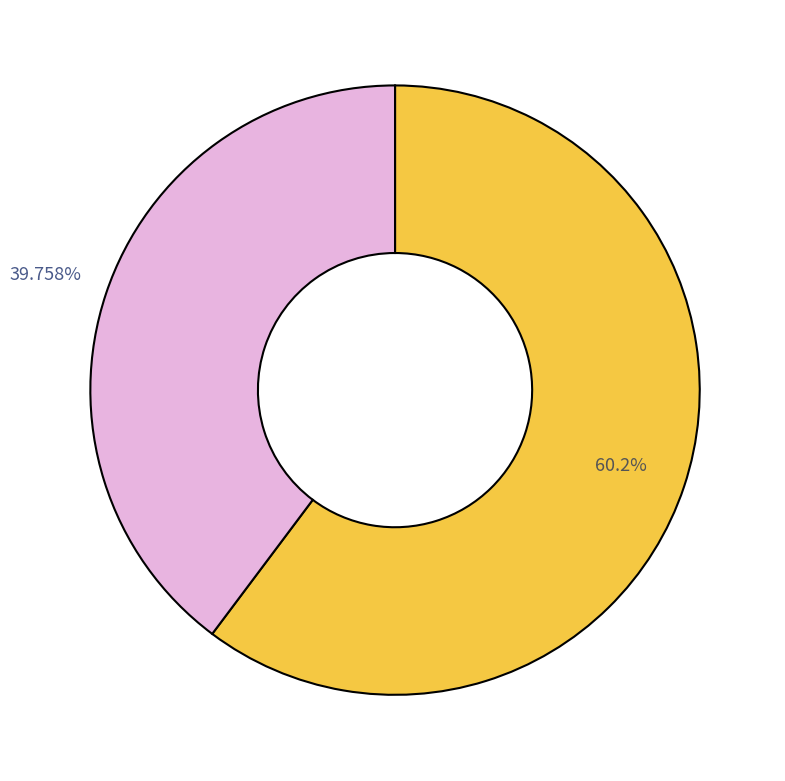

Is there a majority slice in this chart?

Yes